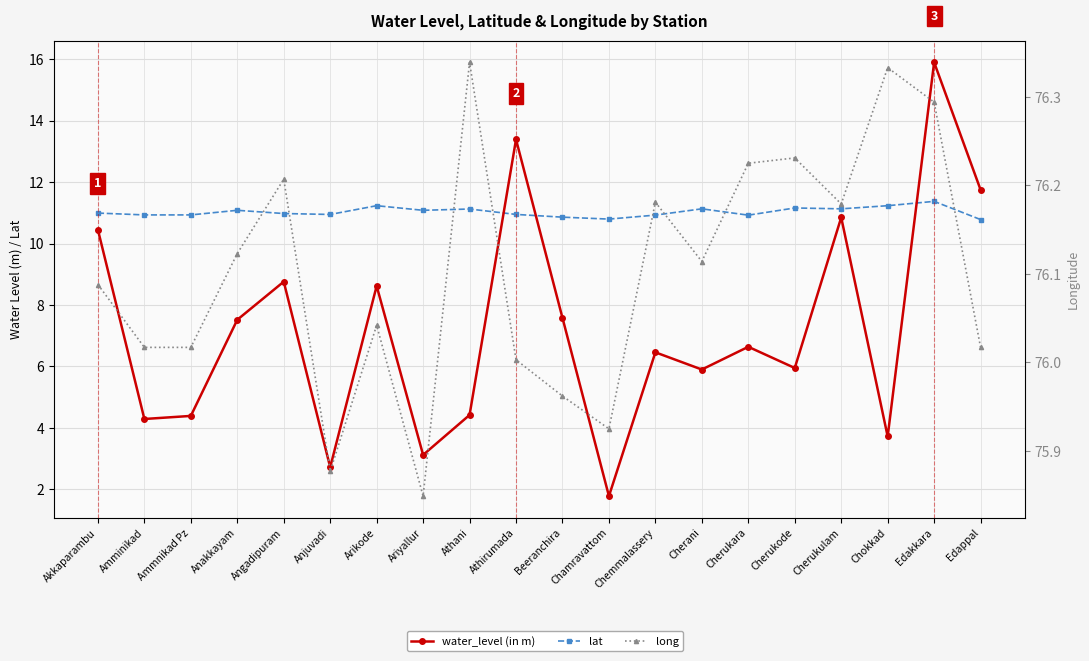

Count the number of categories in the chart.

20